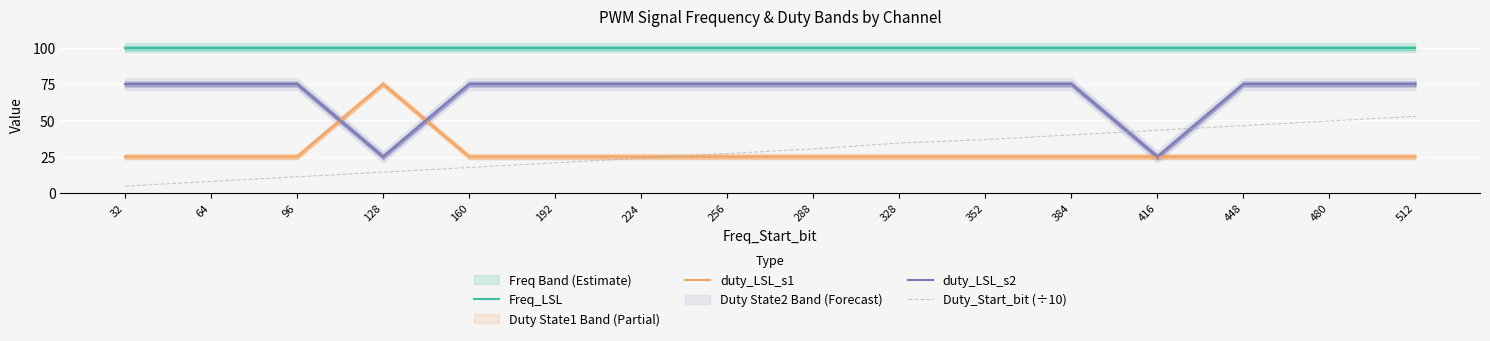

What is the sum of the Freq_LSL values at 32 and 328?

200.0